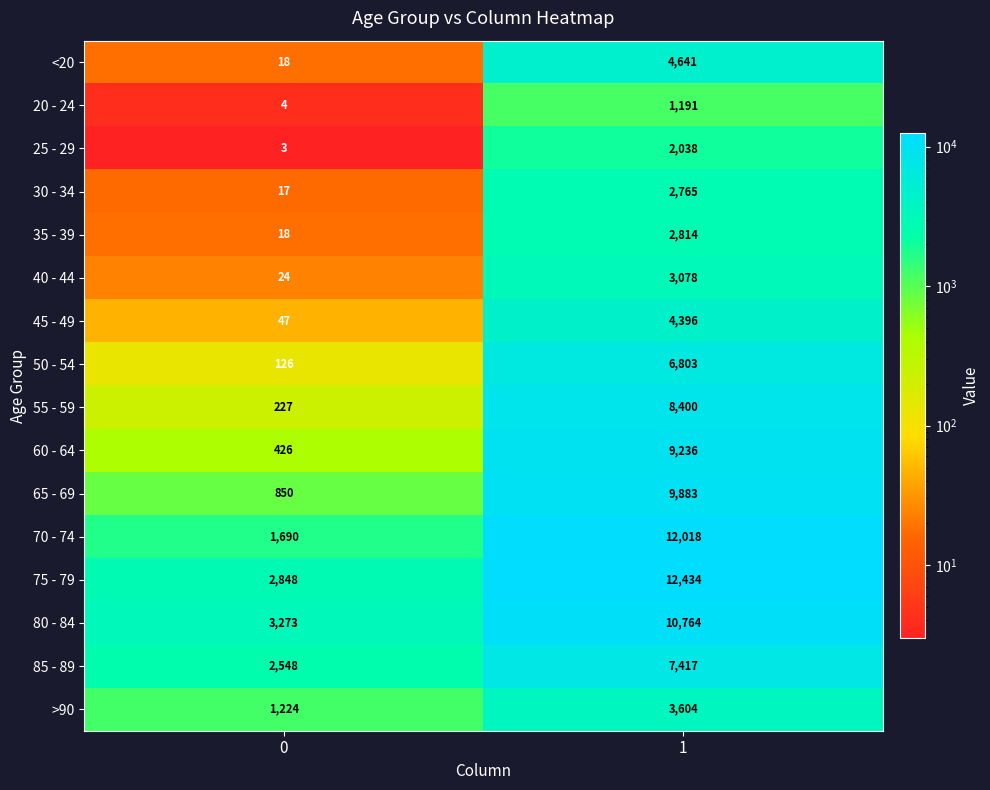

At how many categories does at least one series exceed 12021?

1